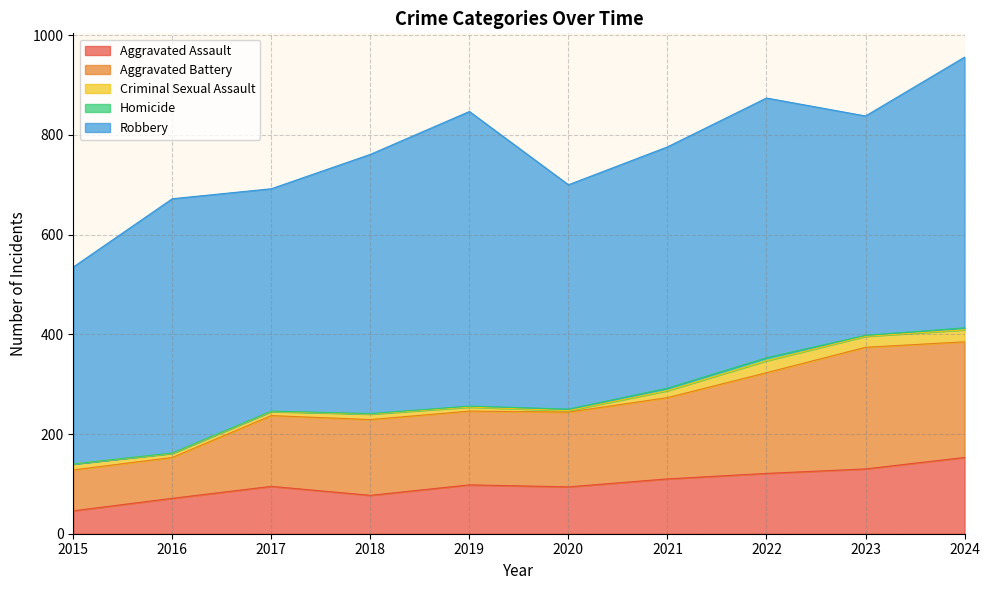

At which label does Criminal Sexual Assault first exceed 12?

2021